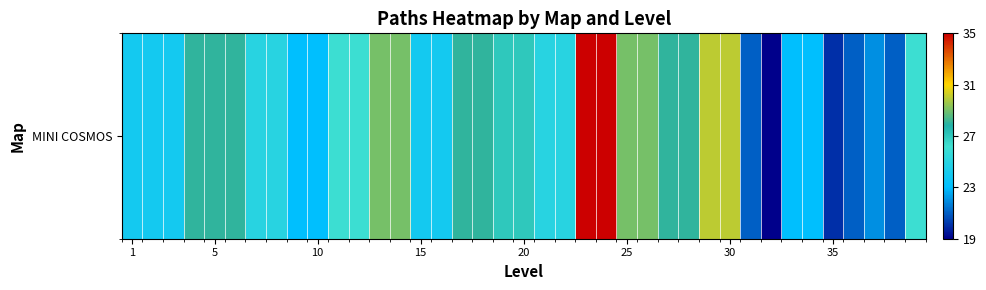

What is the greatest value displayed?

35